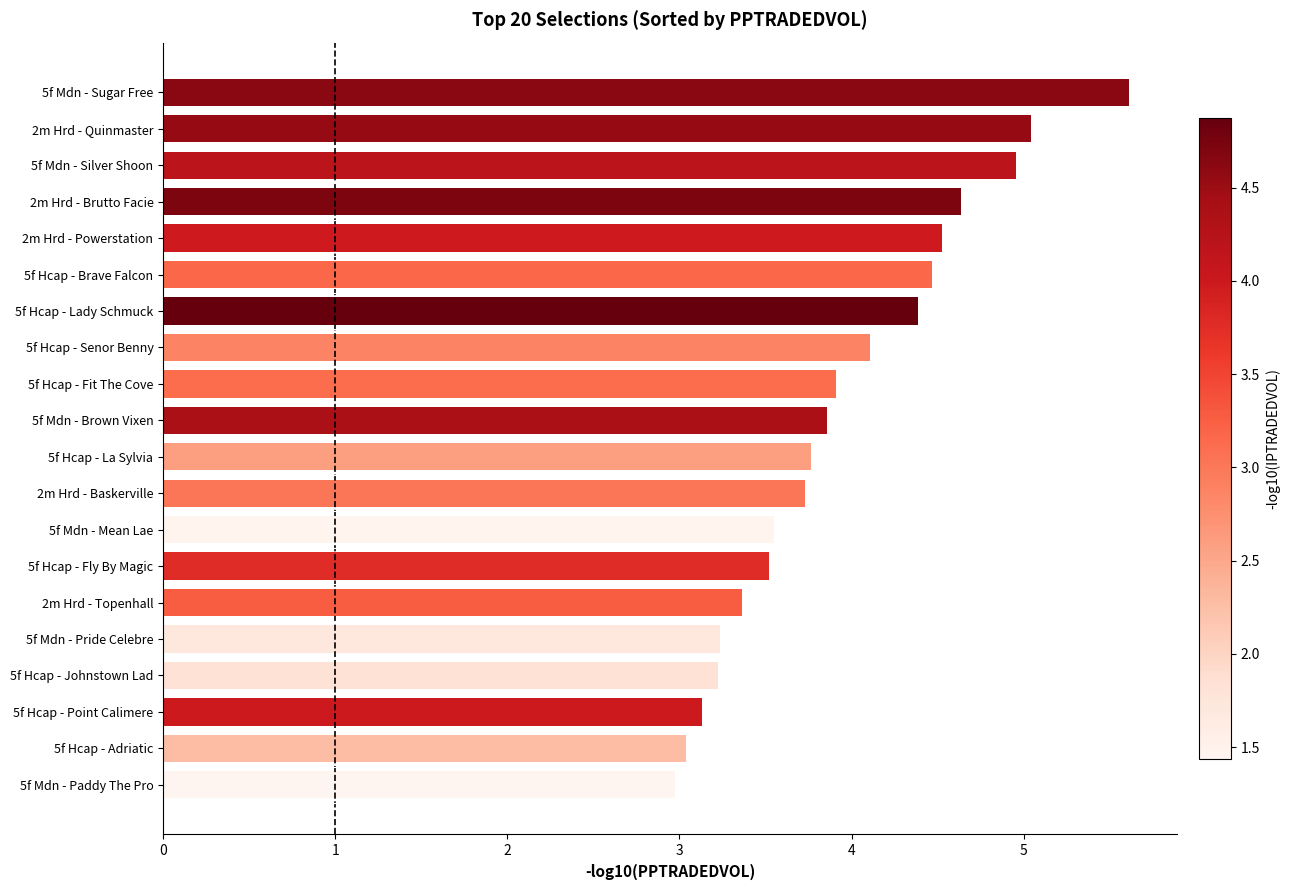

Reading bottom to top, list all the values displayed in this chart.

3.0	3.0	3.1	3.2	3.2	3.4	3.5	3.5	3.7	3.8	3.9	3.9	4.1	4.4	4.5	4.5	4.6	5.0	5.0	5.6